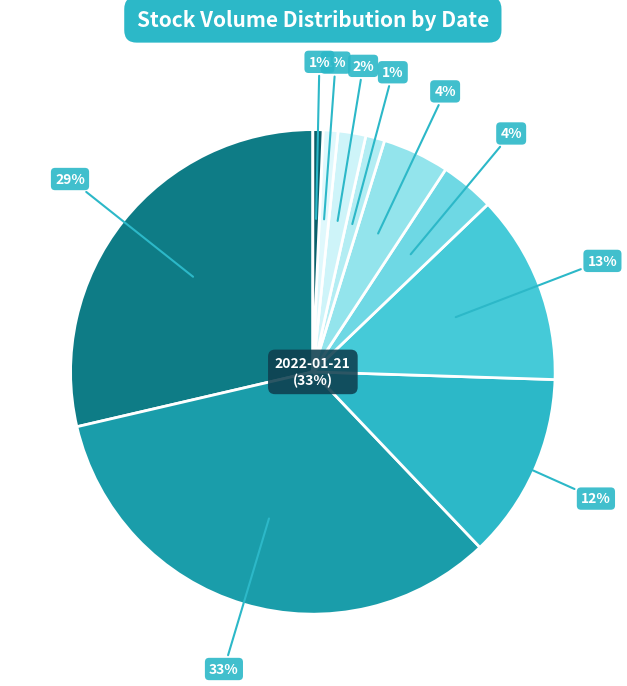

Which has a higher value, 2022-01-27 or 2022-01-26?

2022-01-27